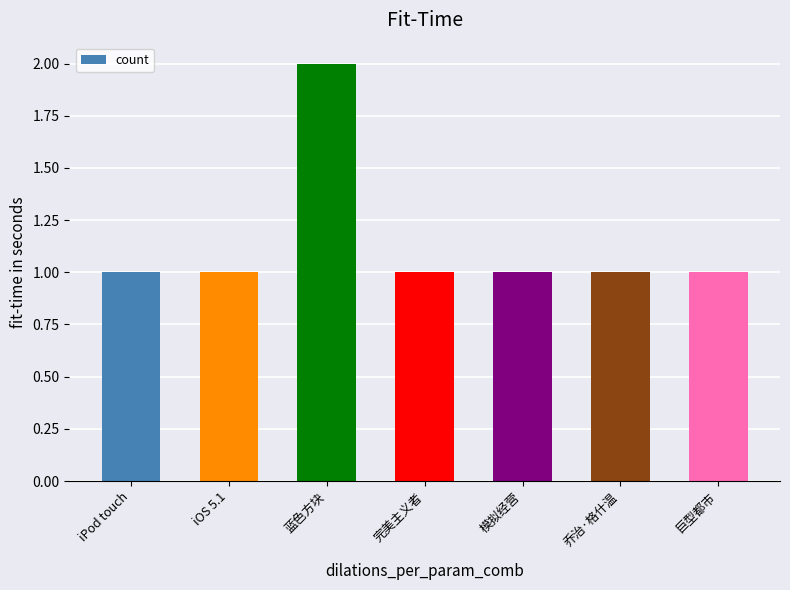

The value at 巨型都市 is 1. True or false?

True